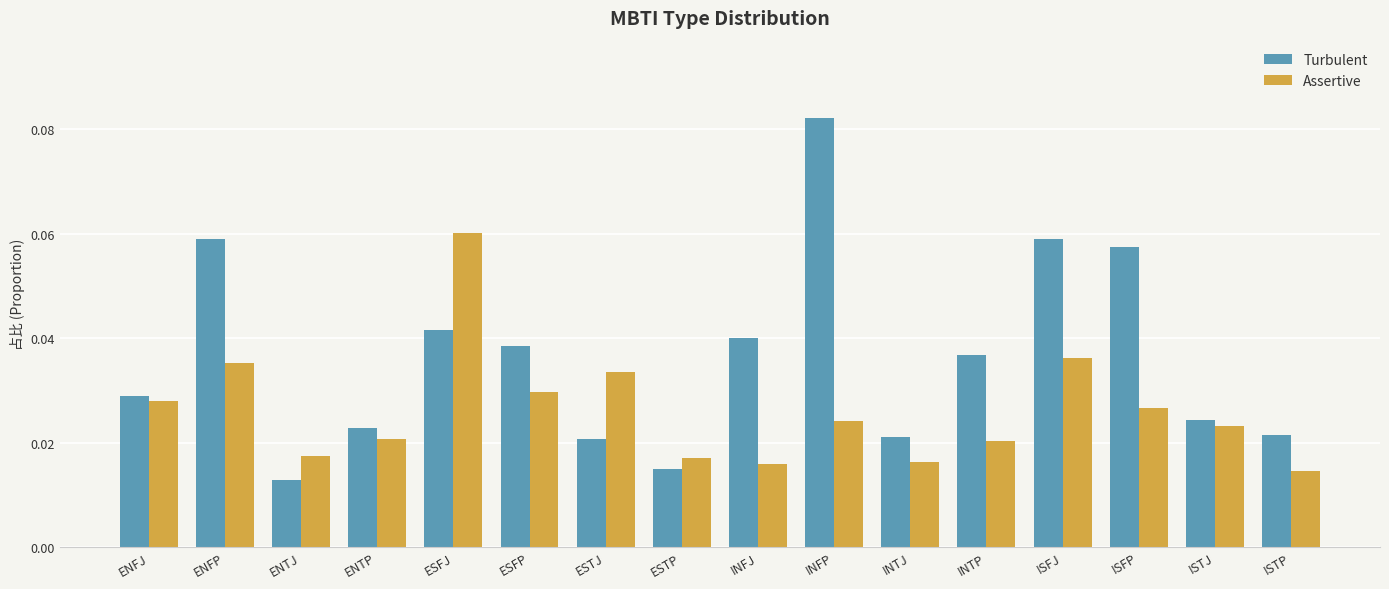

Which category has the lowest value in the Turbulent series?

ENTJ